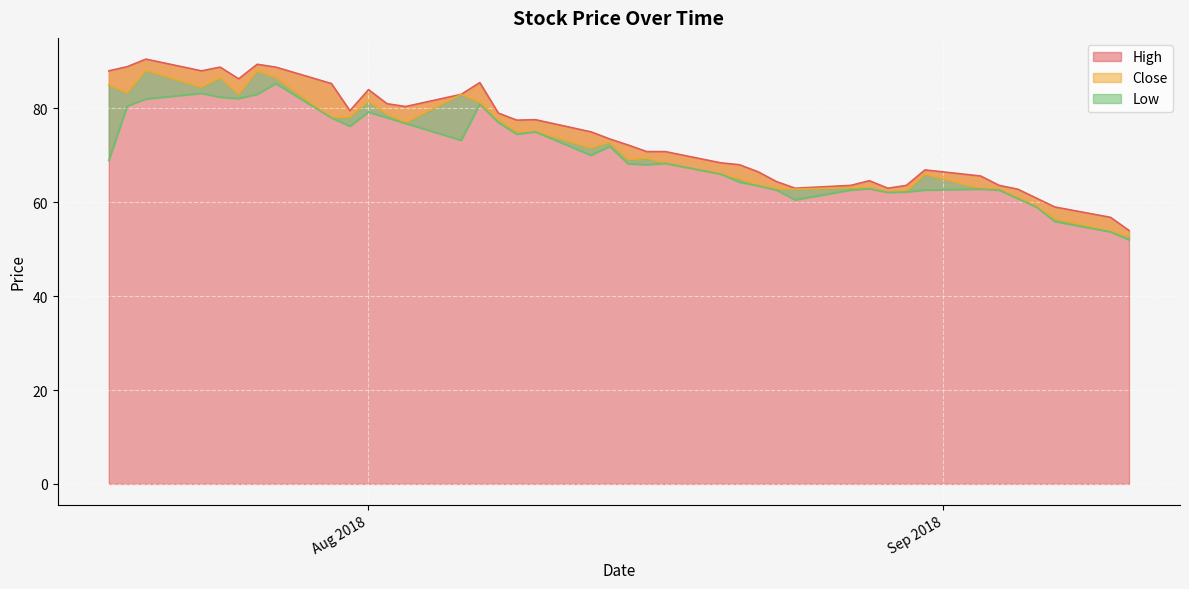

True or false: Low has more than 0 points higher than both neighbors.

True